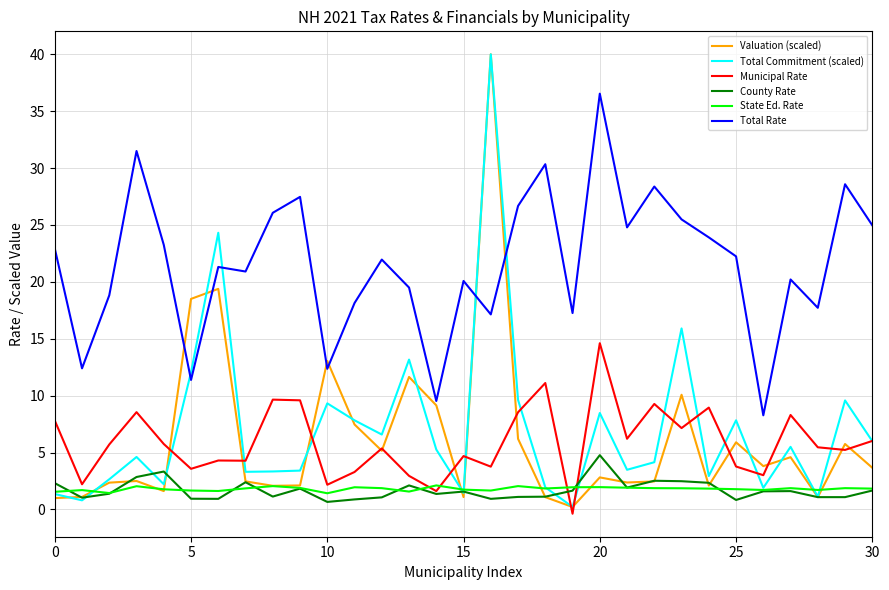

What is the sum of all Valuation (scaled) values?

192.8